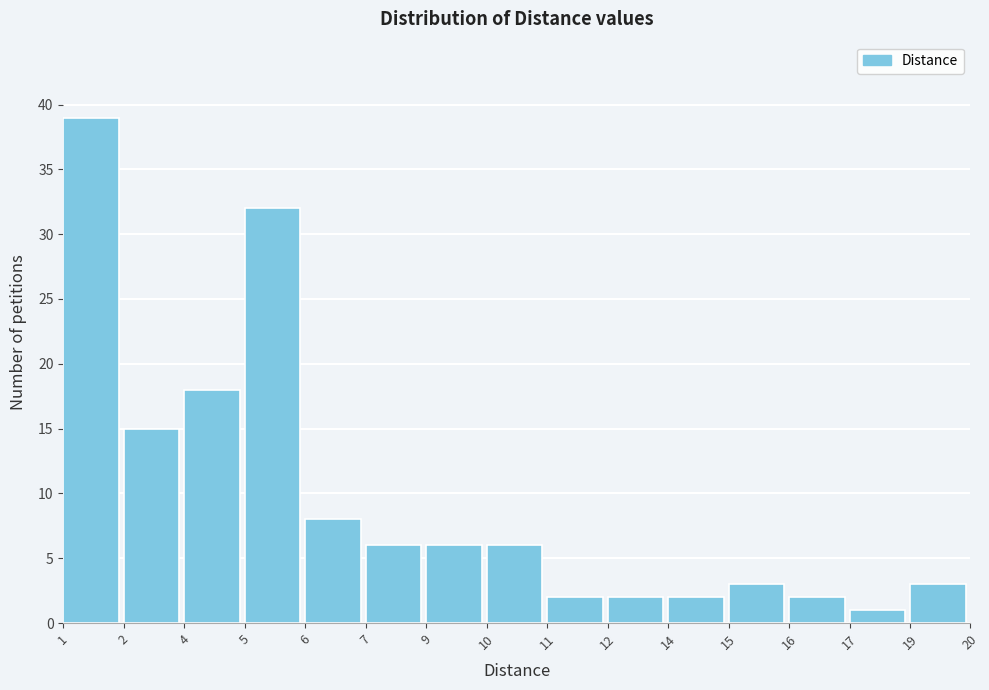

Reading left to right, list all the values displayed in this chart.

39	15	18	32	8	6	6	6	2	2	2	3	2	1	3